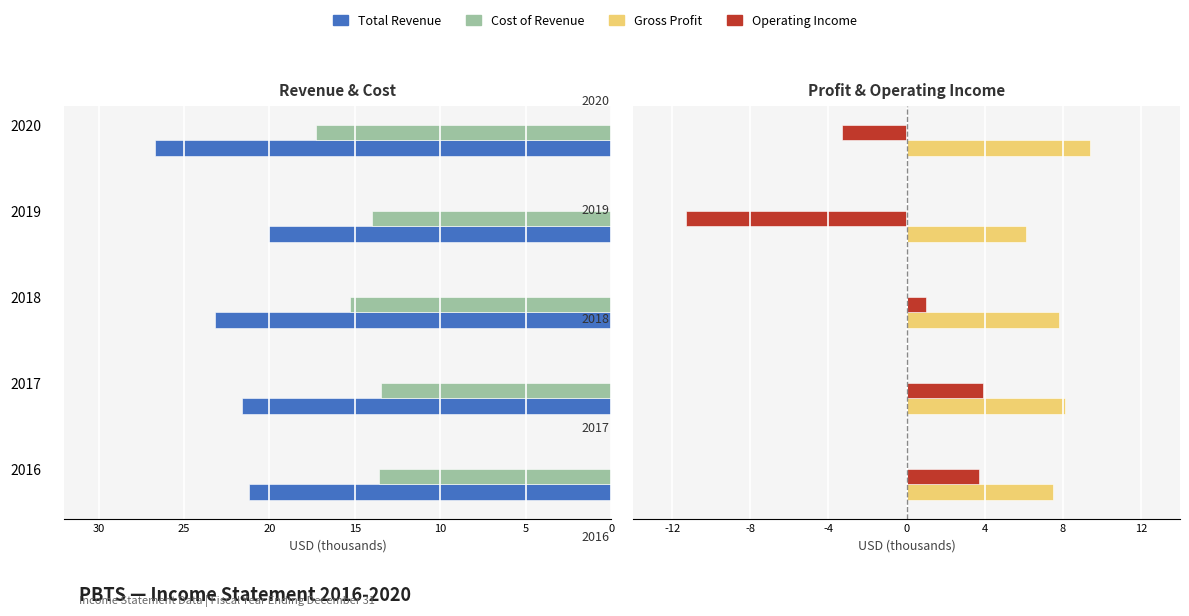

Rank the series by their average value, from lowest to highest.

Operating Income, Gross Profit, Cost of Revenue, Total Revenue